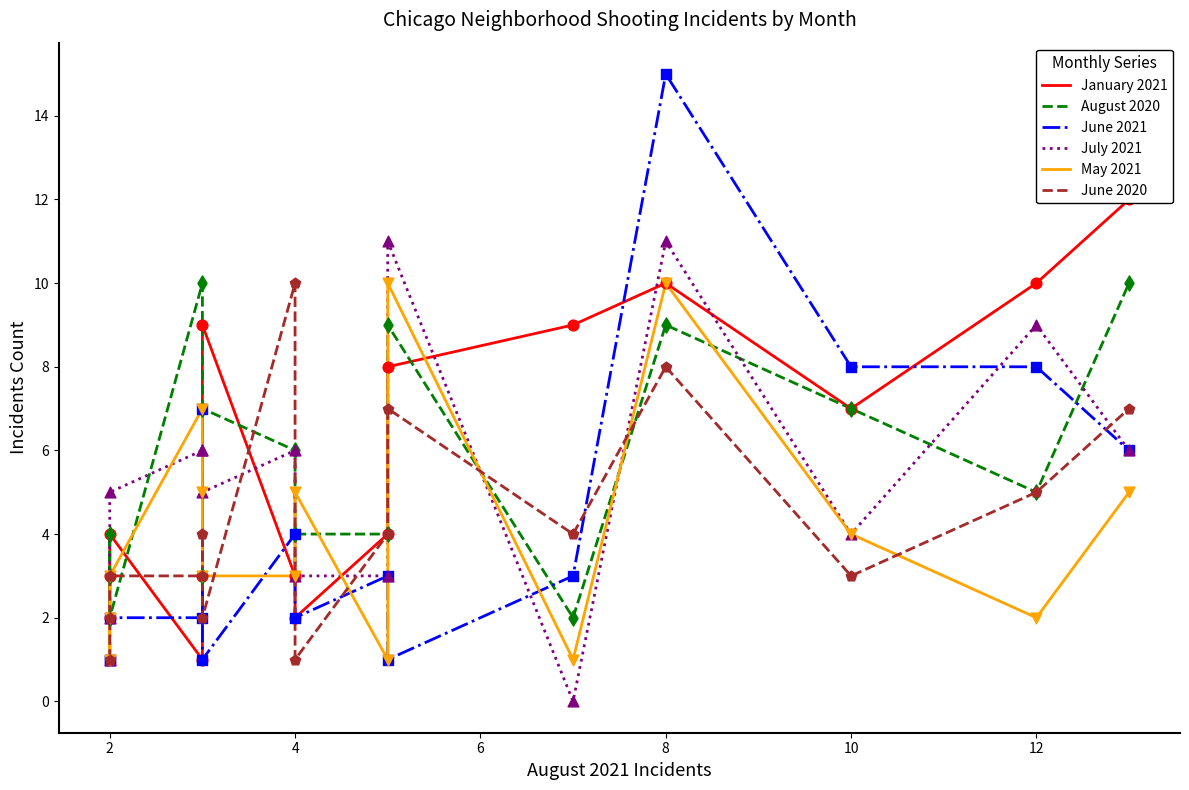

Which series has the largest total across all categories?

January 2021